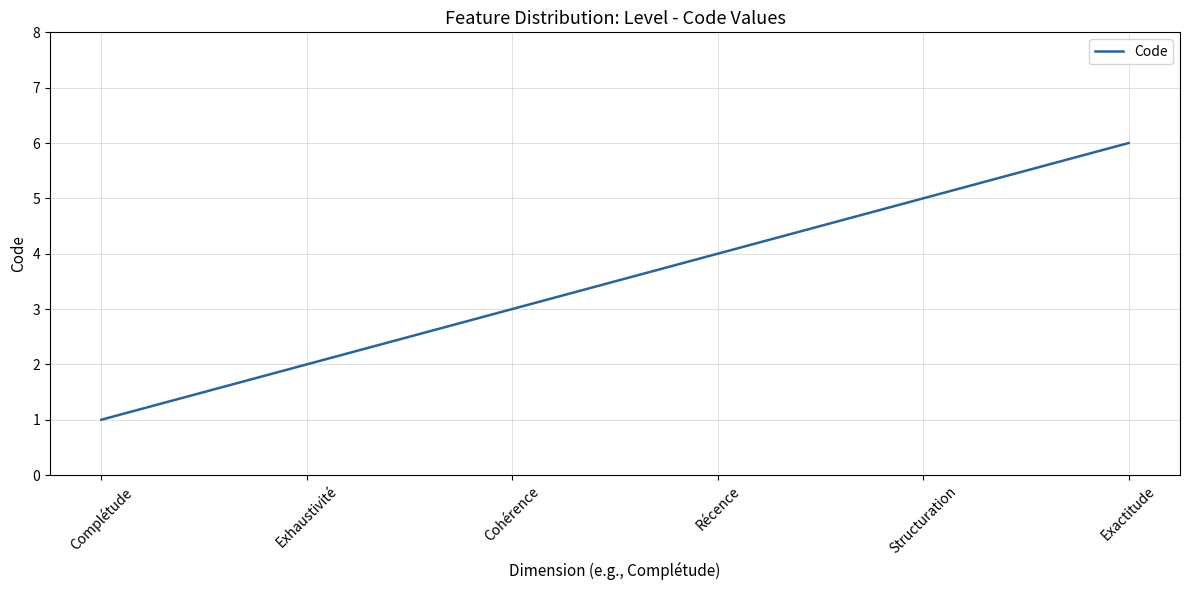

Does the chart have visible grid lines?

Yes